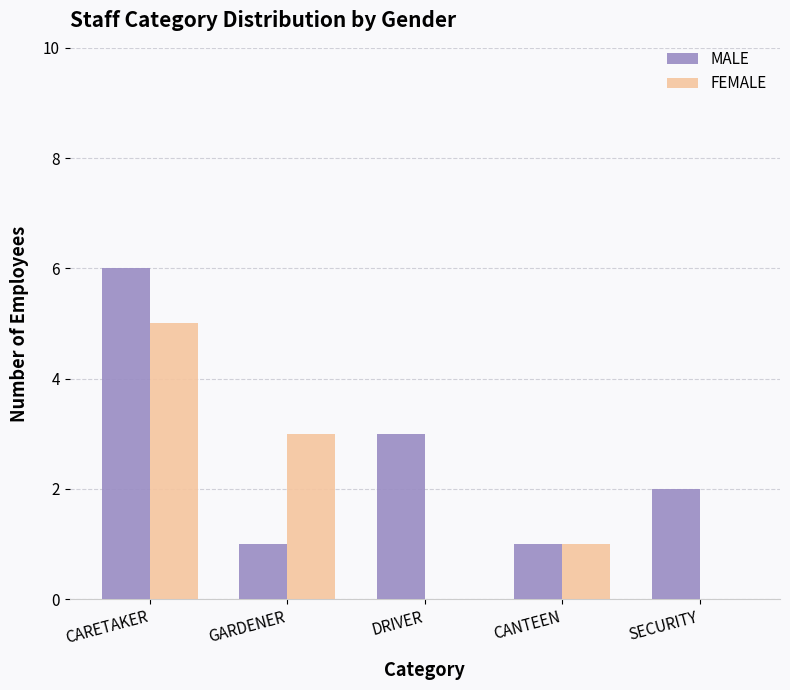

At which category does the chart reach its peak across all series?

CARETAKER